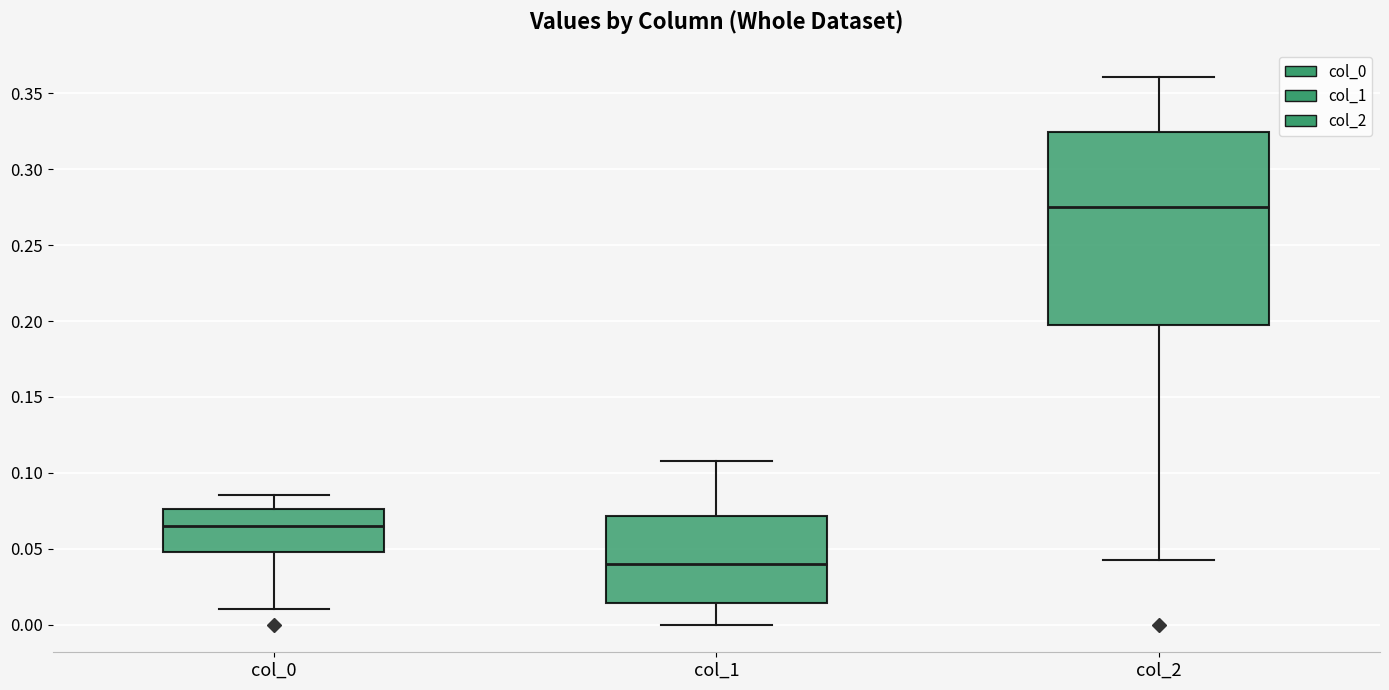

Reading left to right, read every box against the y-axis: the position of its median line, the range the box covers, and the ends of its whiskers. The values are not printed on the chart, so give them approximately, as read against the axis.

col_0: median 0.065, box 0.050 to 0.075, whiskers 0.010 to 0.085
col_1: median 0.040, box 0.015 to 0.070, whiskers 0.000 to 0.110
col_2: median 0.275, box 0.195 to 0.325, whiskers 0.045 to 0.360